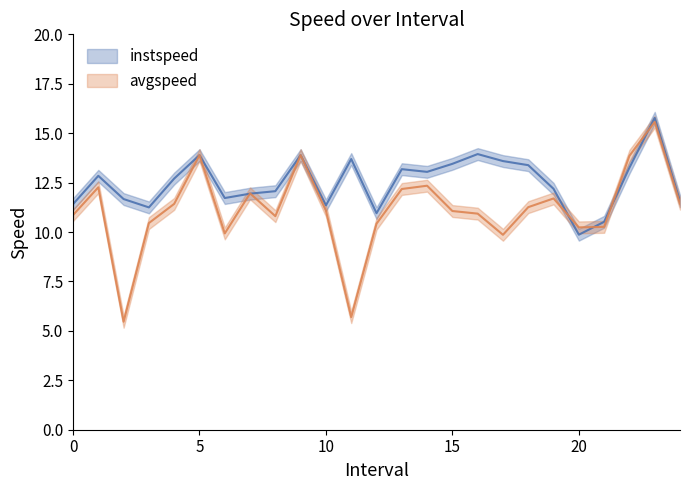

Rank the series by their average value, from highest to lowest.

instspeed, avgspeed